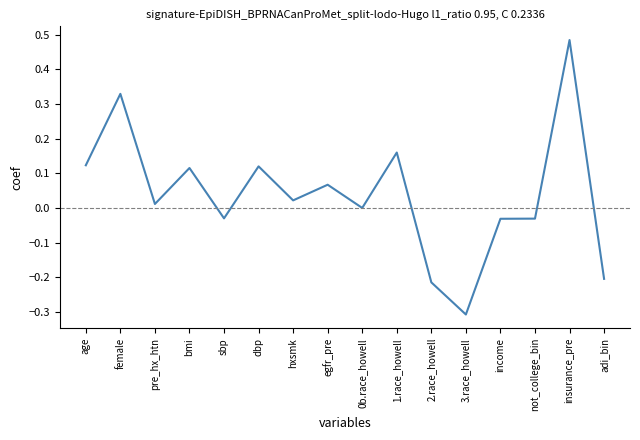

At which category does the chart reach its minimum across all series?

3.race_howell